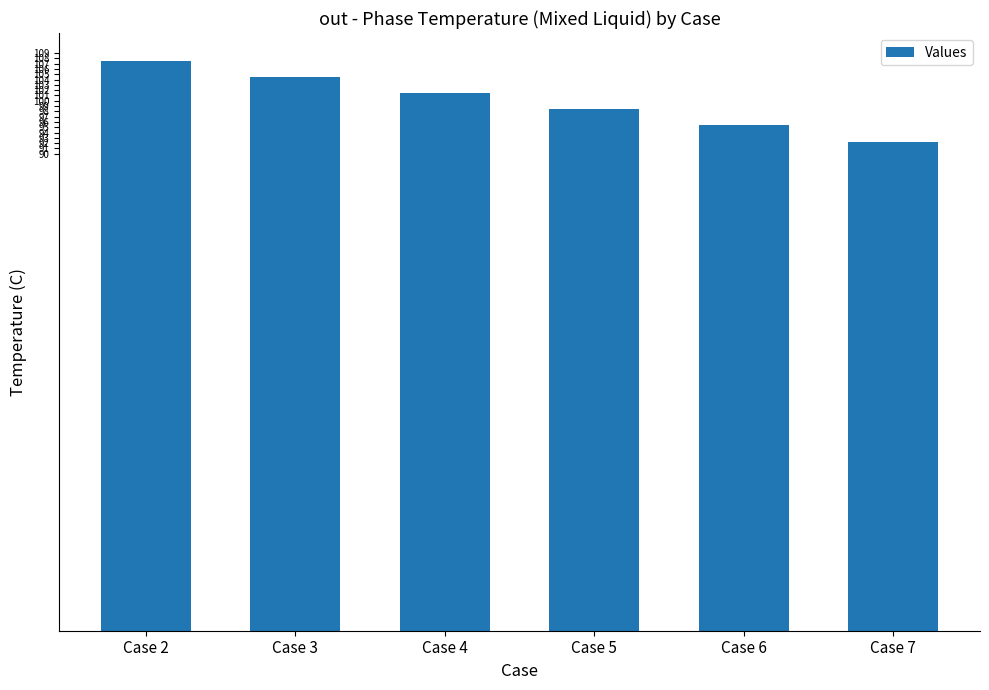

Approximately how many times larger is the value at Case 6 compared to Case 5?

1.0